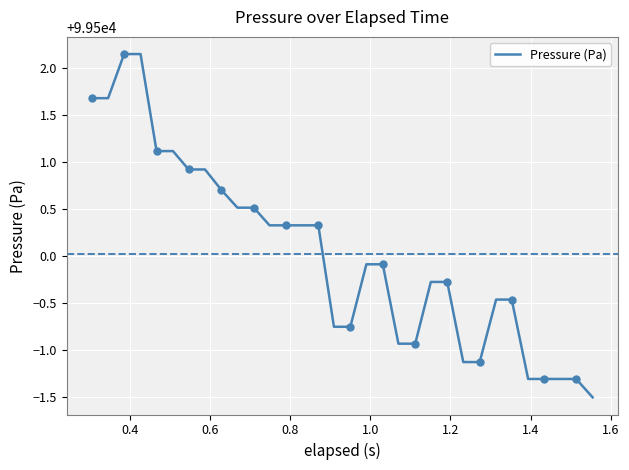

How many data points are less than 99499?

7